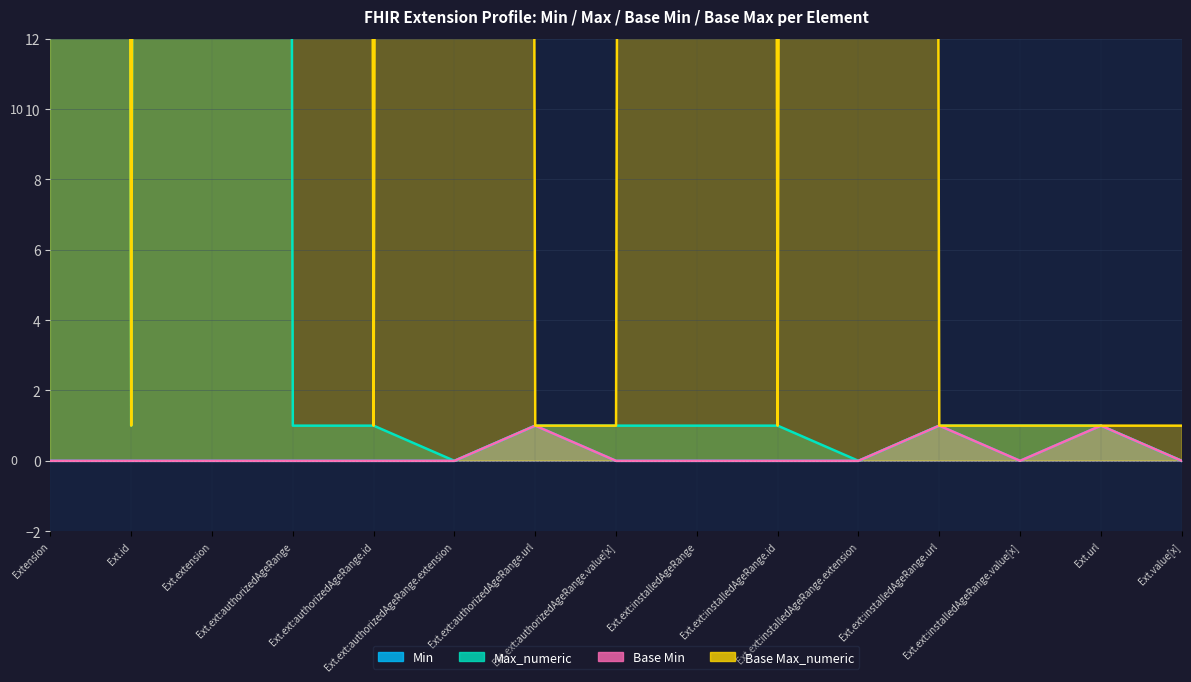

What is the value of the Max_numeric point at the 10th from the left?

1